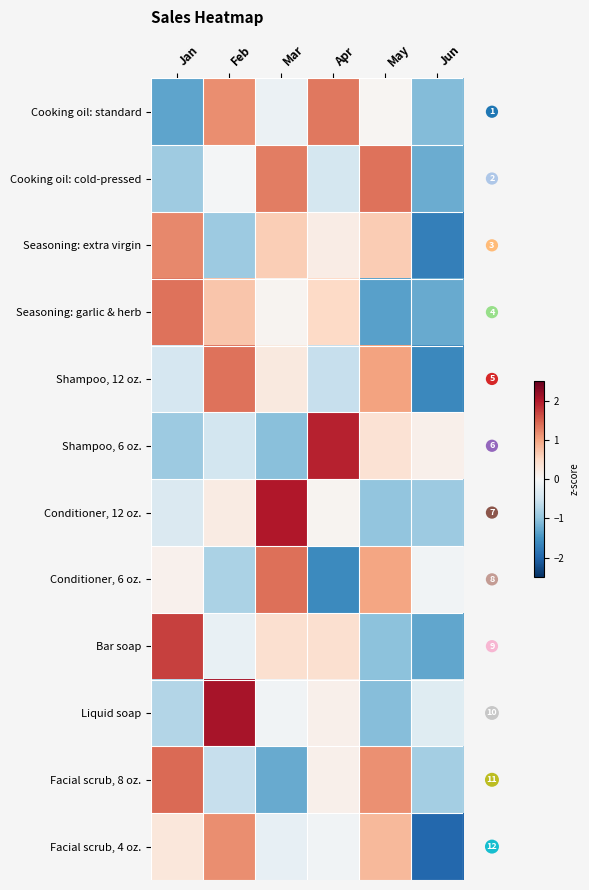

Which series changed the most between Jan and Apr?

Shampoo, 6 oz.